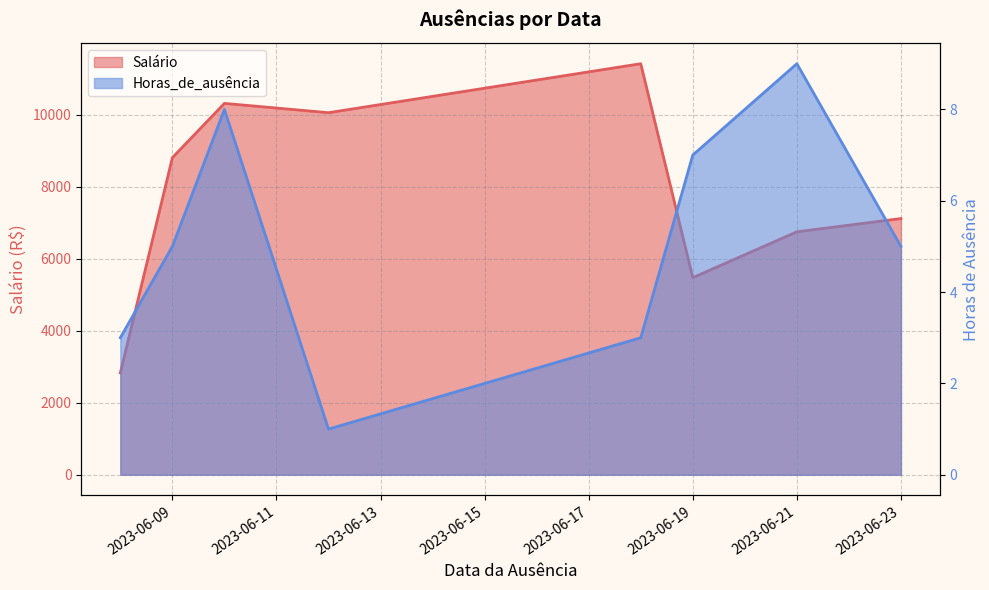

List the series in order of their peak value, highest first.

Salário, Horas_de_ausência